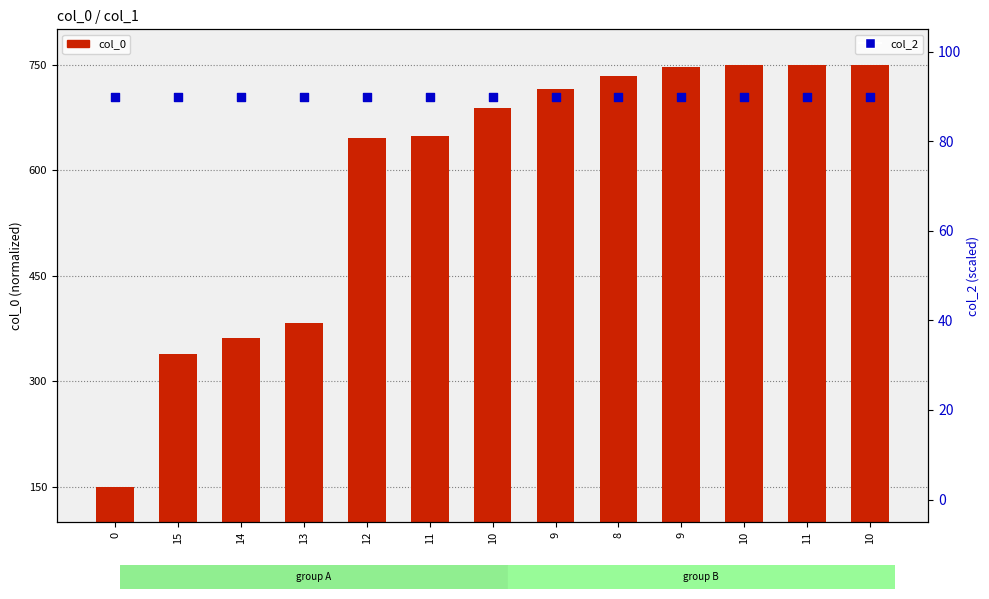

Is the value of col_2 at 15 greater than the value of col_0 at 10?

No